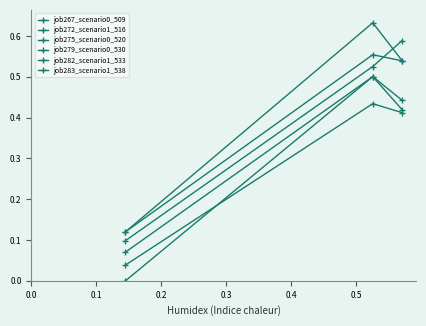

At how many categories does at least one series exceed 0?

3